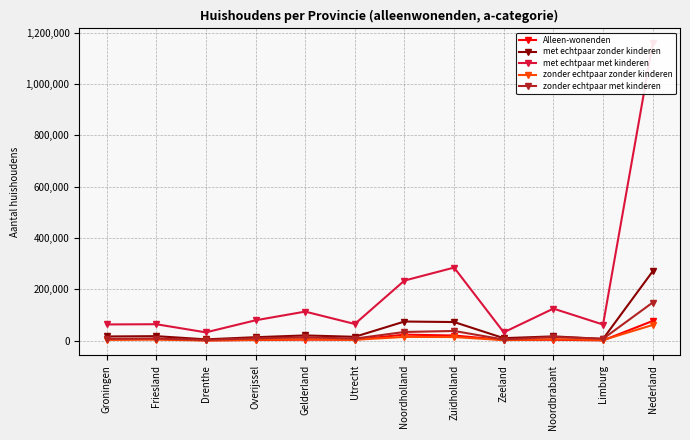

What is the label of the 6th point from the left?

Utrecht